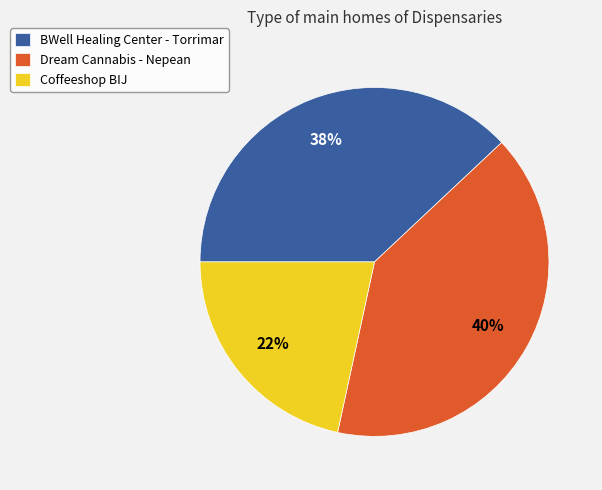

To the nearest percent, what percentage of the pie is Dream Cannabis - Nepean?

40%